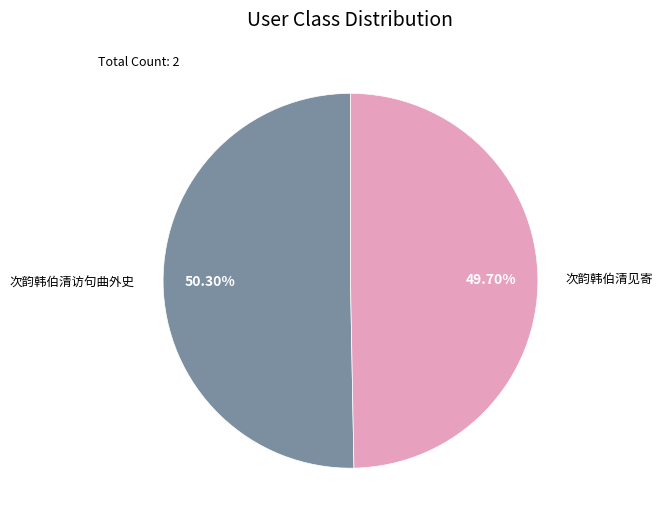

Does any single category account for the majority?

Yes